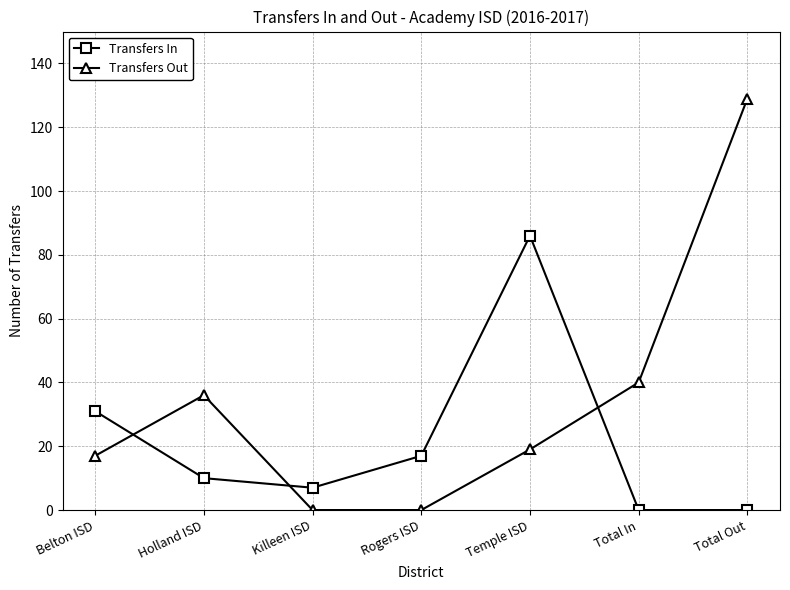

Reading right to left, list all the values displayed in this chart.

Transfers In: 0	0	86	17	7	10	31
Transfers Out: 129	40	19	0	0	36	17